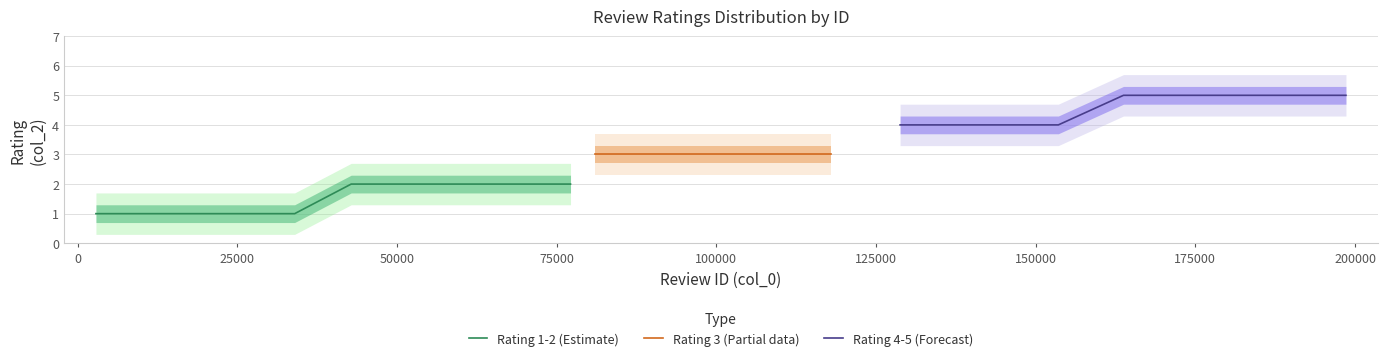

True or false: Rating 2 (2-star) and Rating 1 (1-star) cross at least once.

False